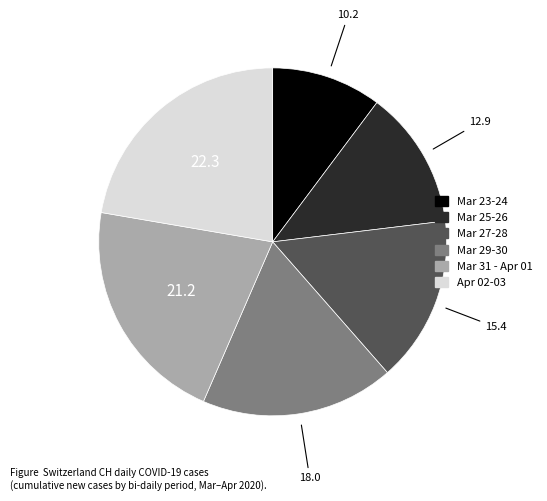

Count the number of slices in the pie.

6